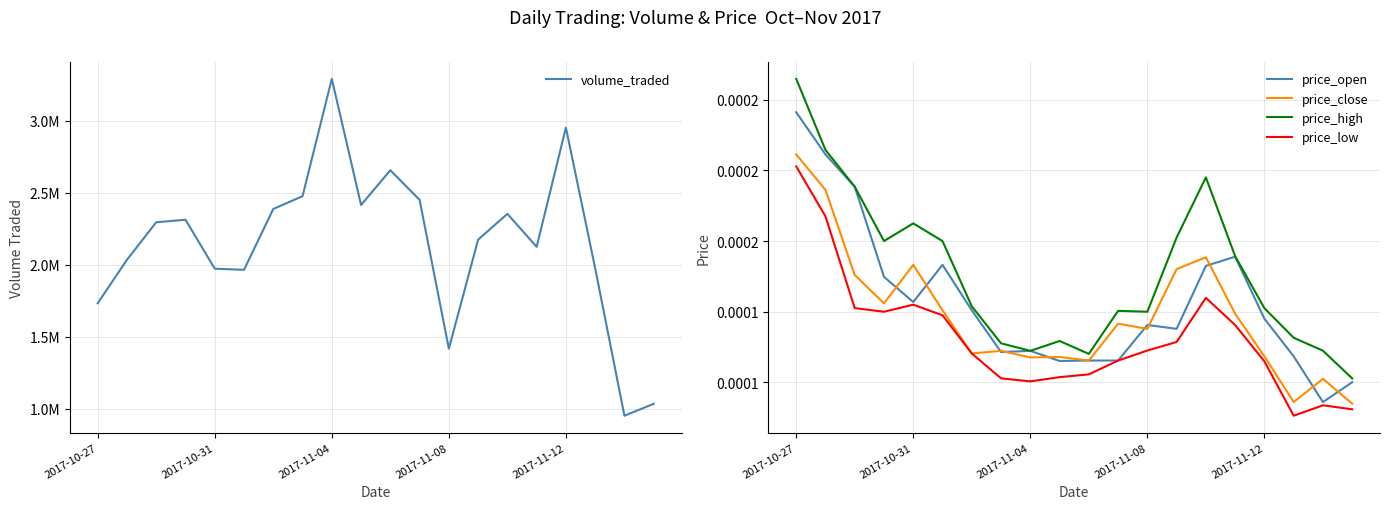

What is the greatest value displayed?

3291910.9